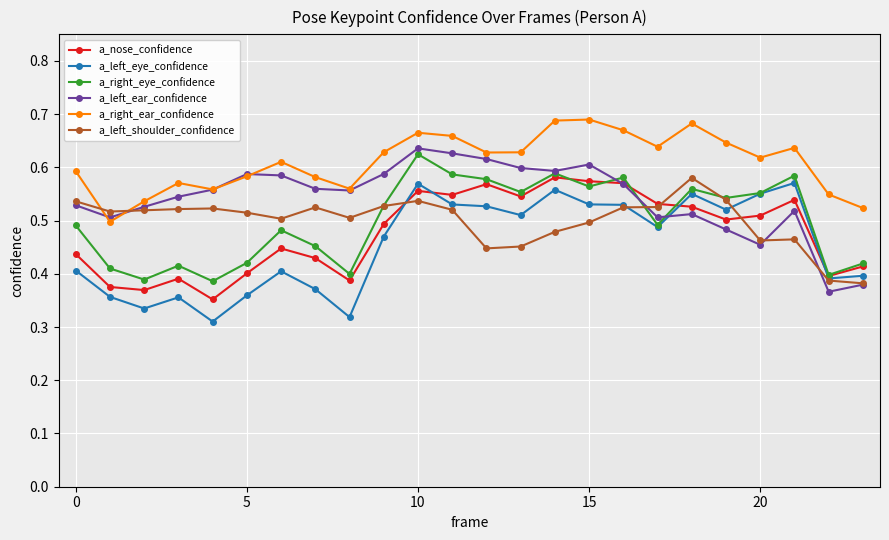

Which series has the largest total across all categories?

a_right_ear_confidence